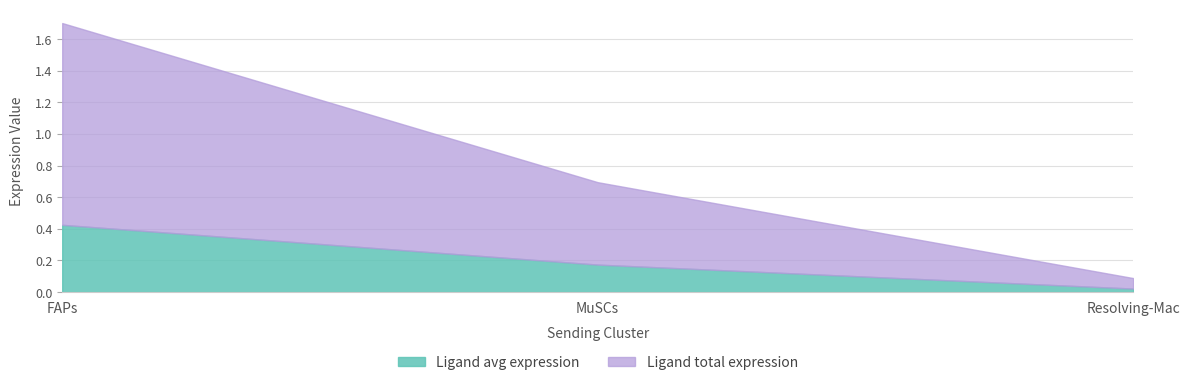

Rank the series at Resolving-Mac from lowest to highest value.

Ligand avg expression, Ligand total expression